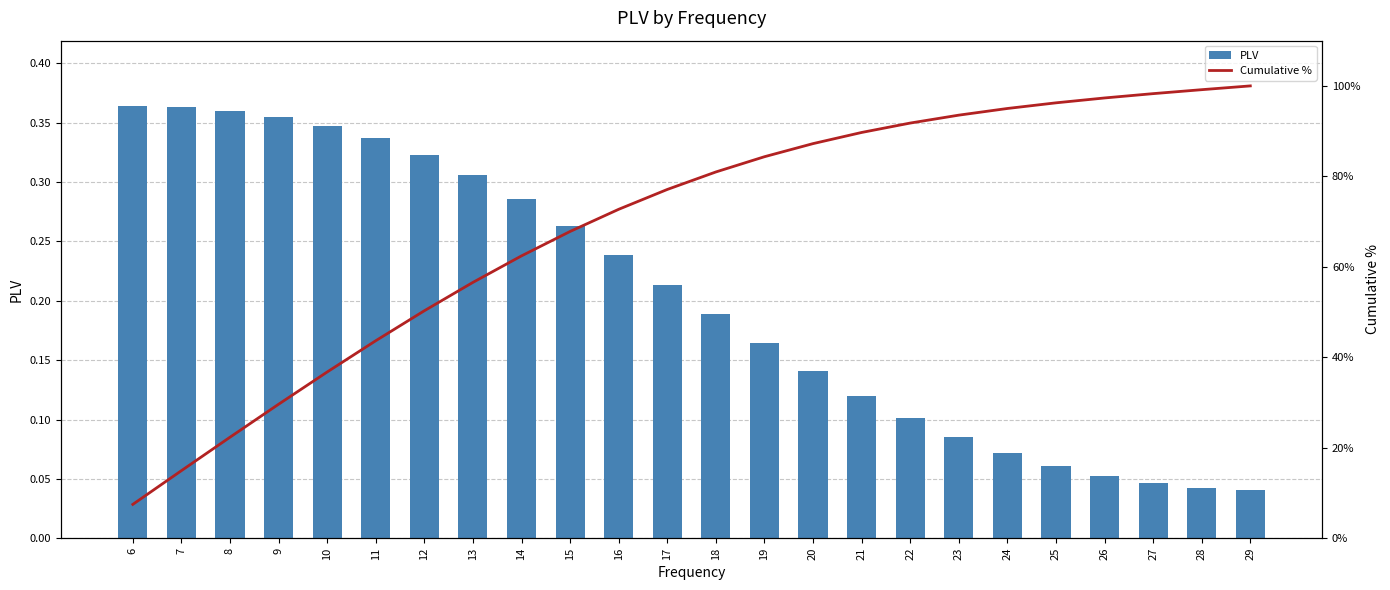

What is the value of the Cumulative % bar at the 12th from the left?

77.1